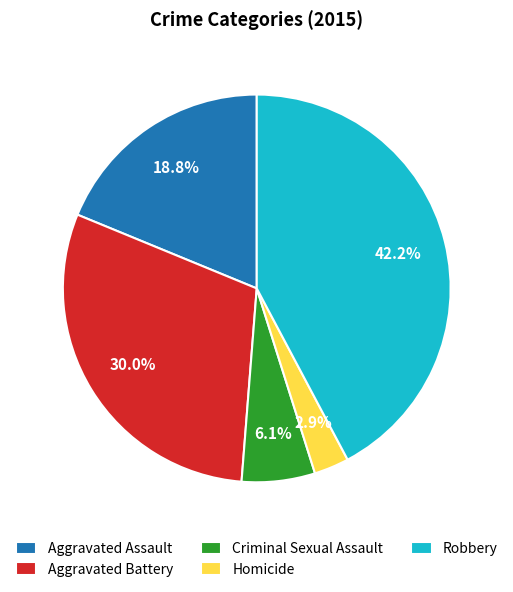

To the nearest percent, what is the difference between the largest and smallest slice percentages?

39%